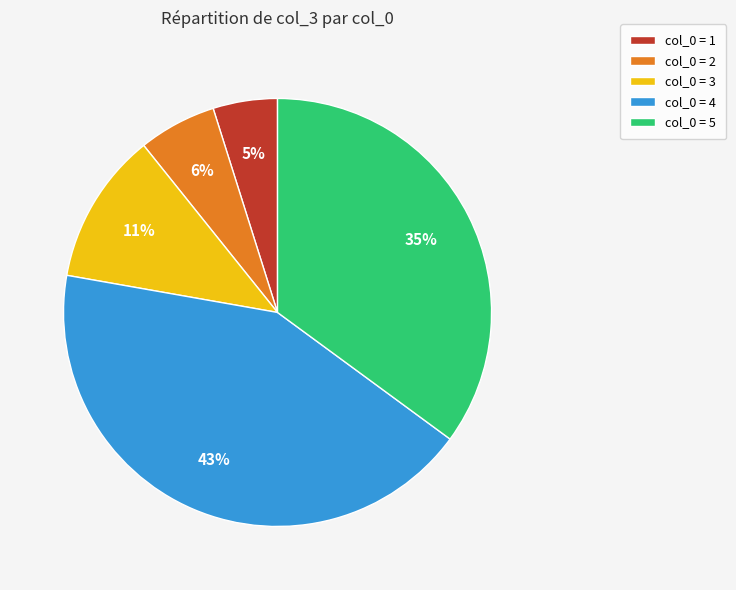

To the nearest percent, what portion does col_0 = 1 represent?

5%